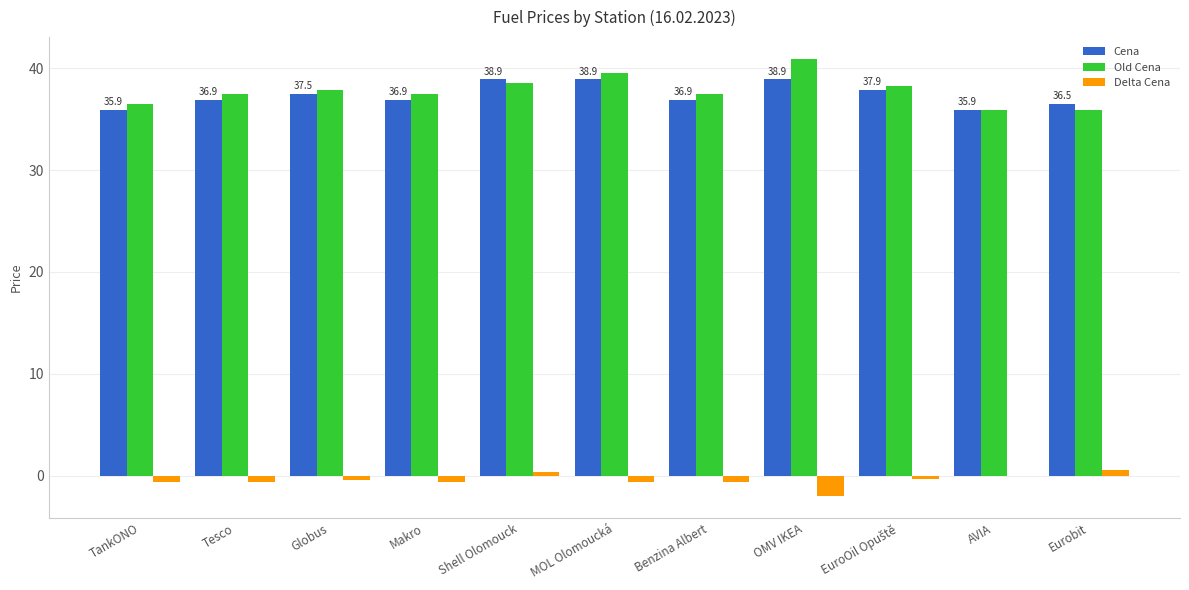

Which series has the largest range (max minus min)?

Old Cena